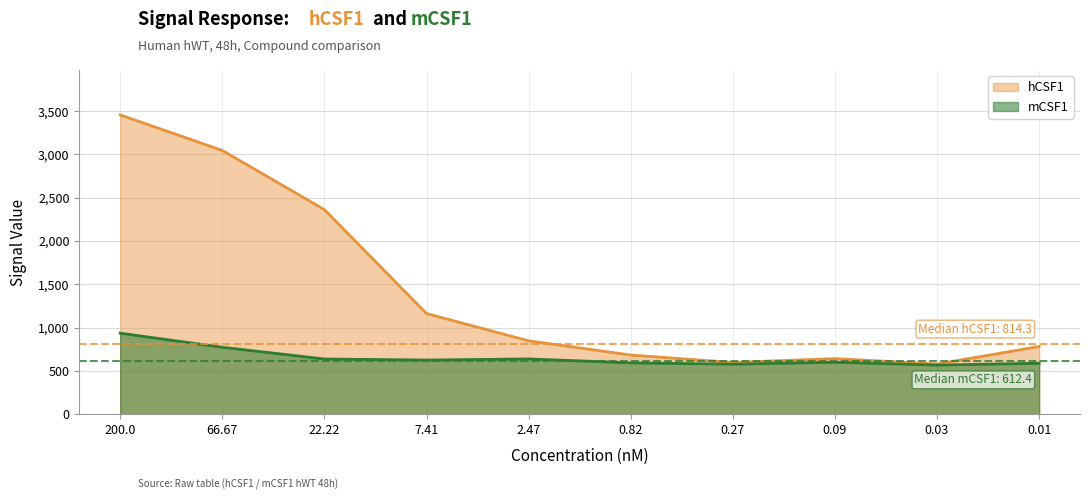

Between 0.82 and 0.09, which series saw the biggest shift?

hCSF1